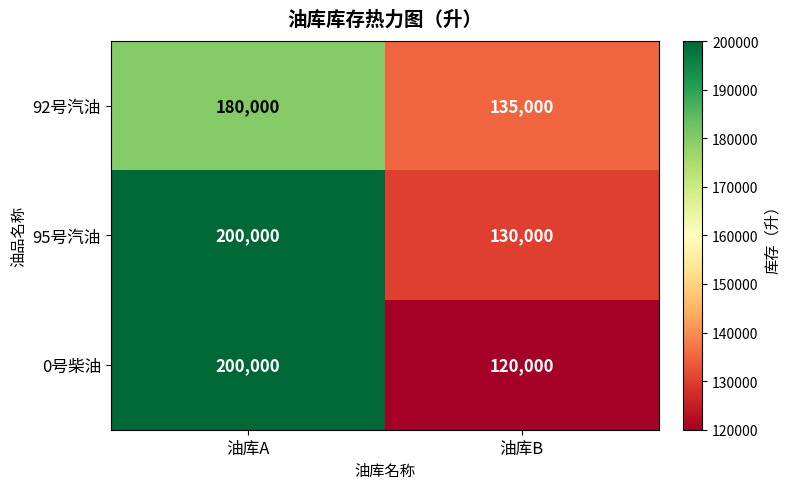

Between 油库A and 油库B, which series saw the biggest shift?

0号柴油